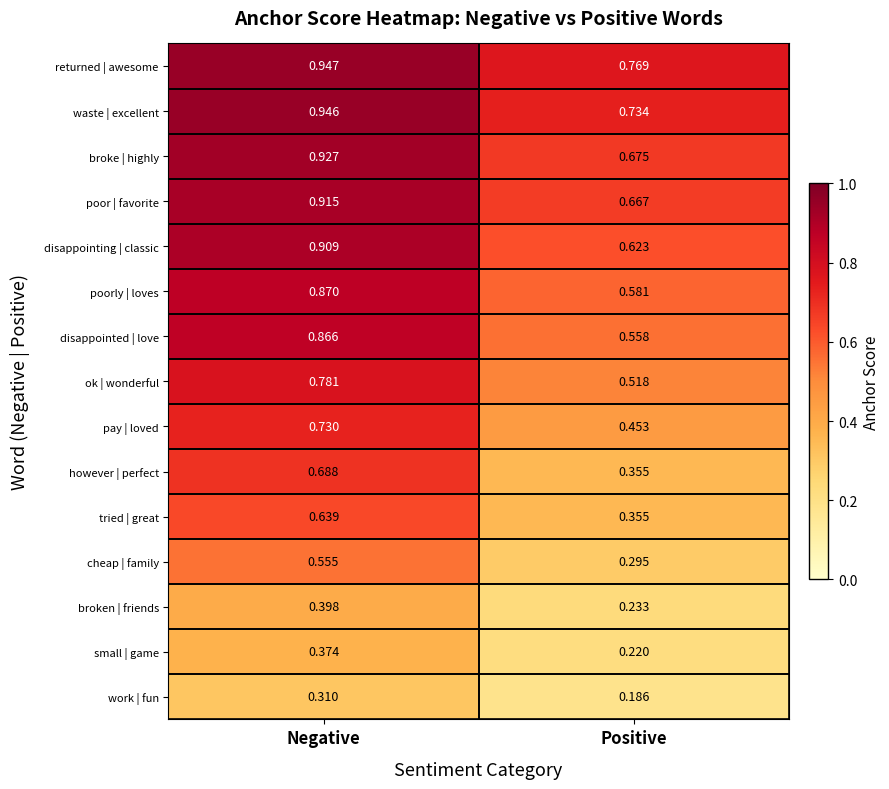

At which category does the chart reach its peak across all series?

Negative